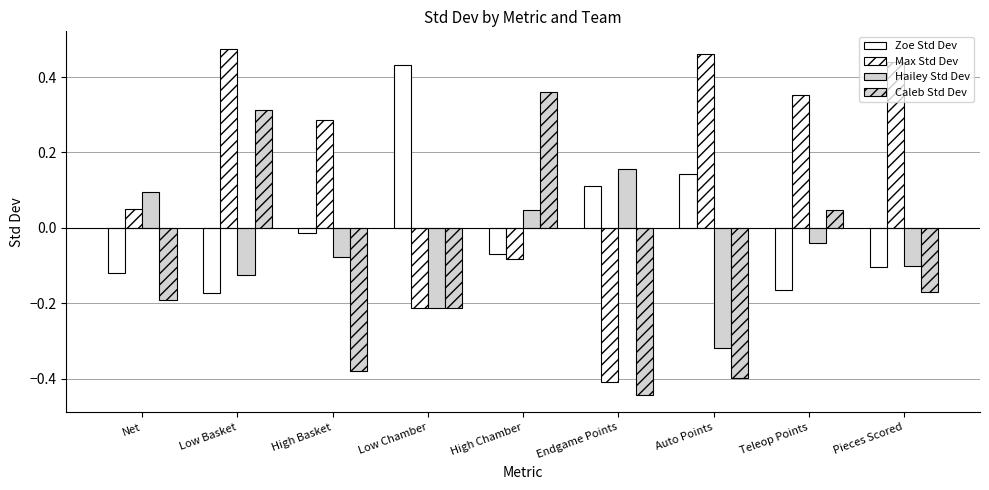

Rank the series by their maximum value, from lowest to highest.

Hailey Std Dev, Caleb Std Dev, Zoe Std Dev, Max Std Dev